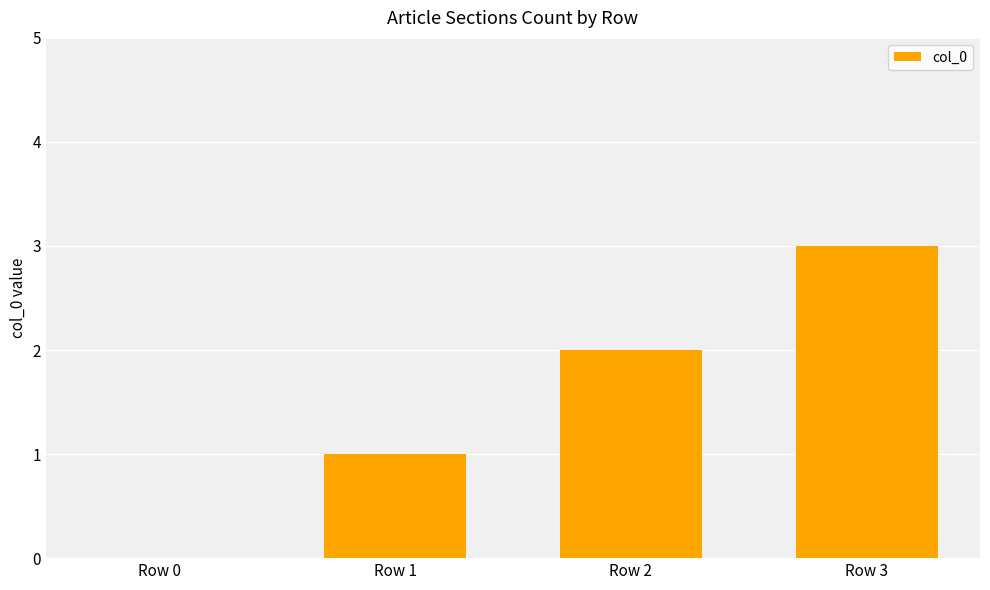

What is the ratio of the value at Row 2 to the value at Row 3?

0.7